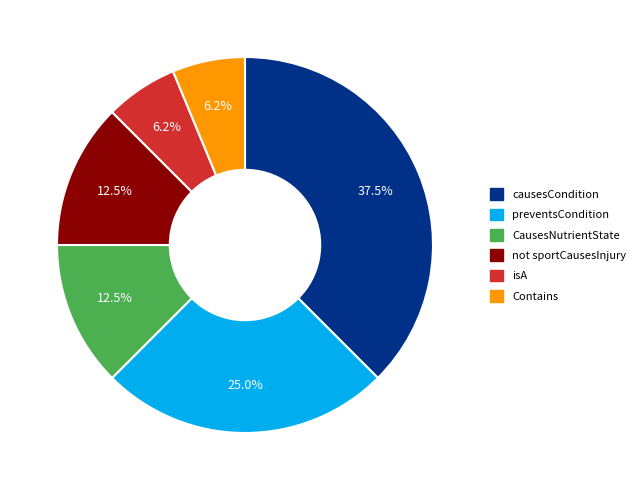

What portion of the pie excludes causesCondition?

62.5%